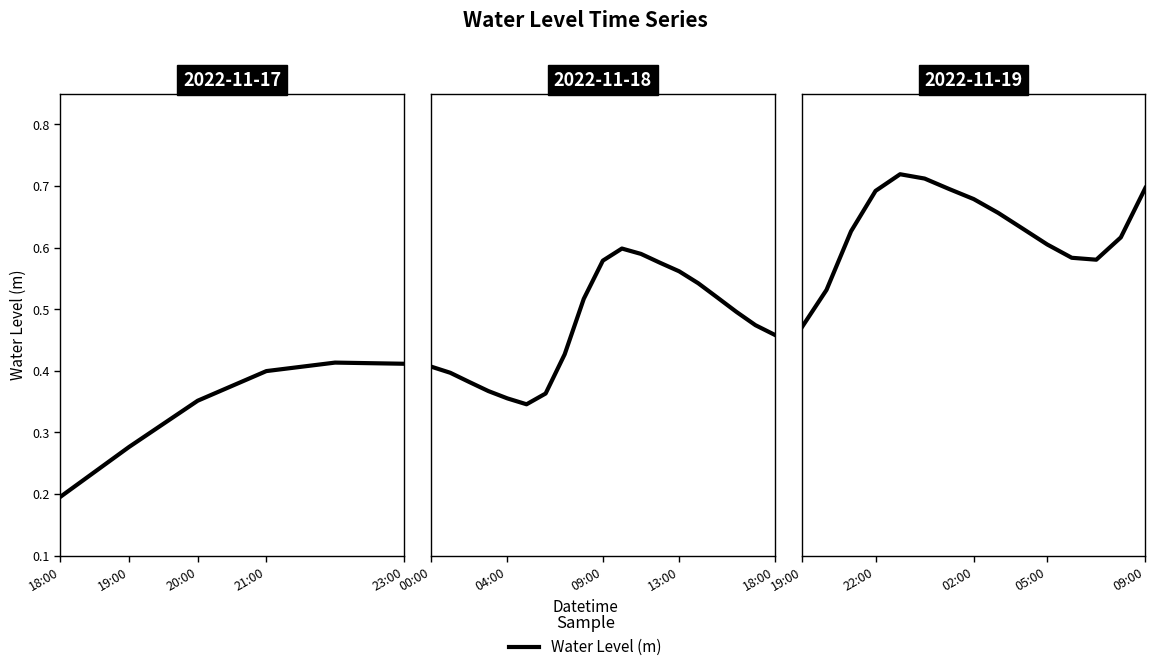

How many lines are shown in the chart?

1